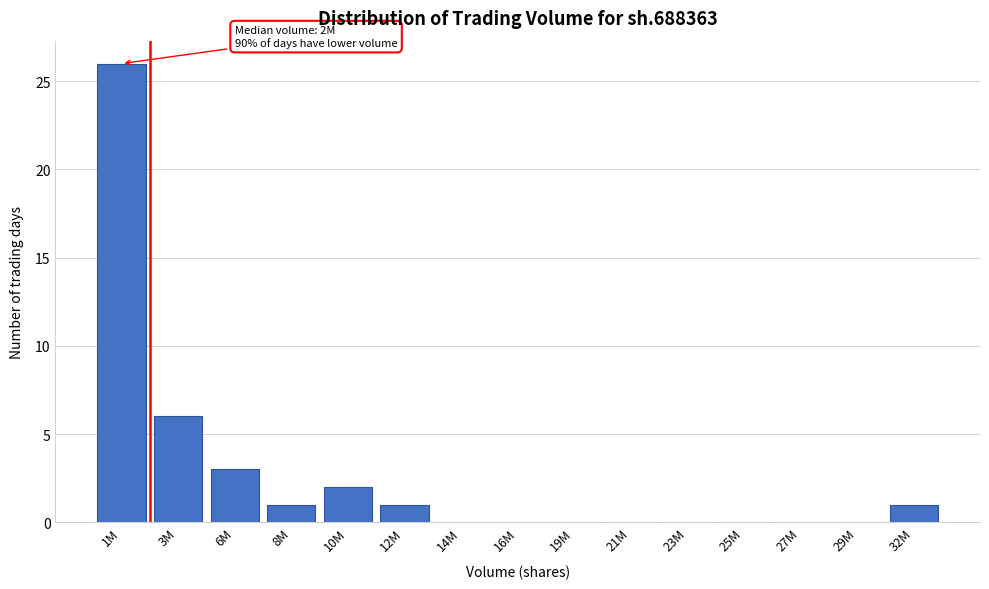

Reading left to right, list all the values displayed in this chart.

1M=26	3M=6	6M=3	8M=1	10M=2	12M=1	14M=0	16M=0	19M=0	21M=0	23M=0	25M=0	27M=0	29M=0	32M=1